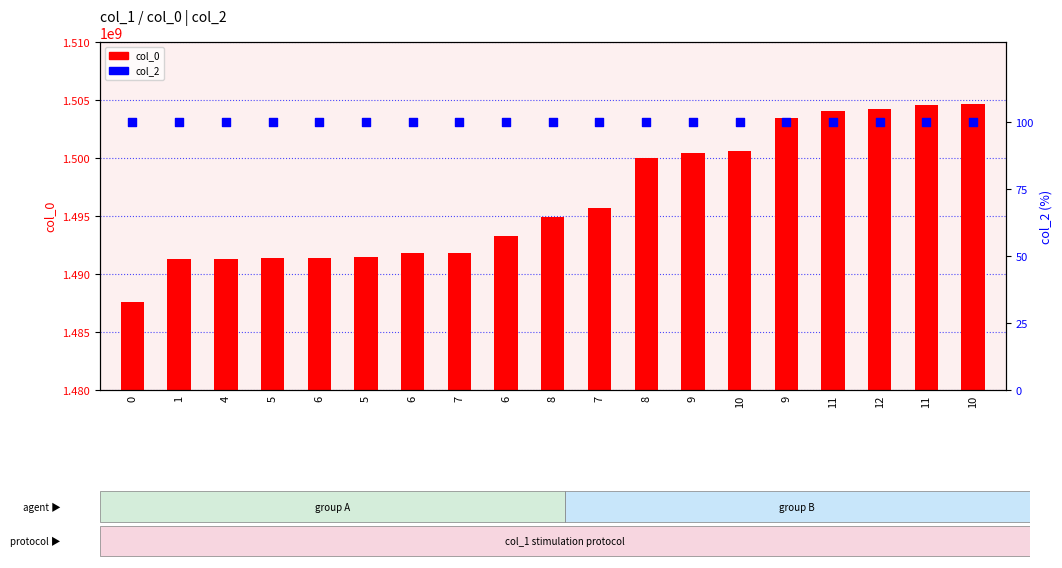

Is the value of col_0 at 0 greater than the value of col_2 at 9?

Yes